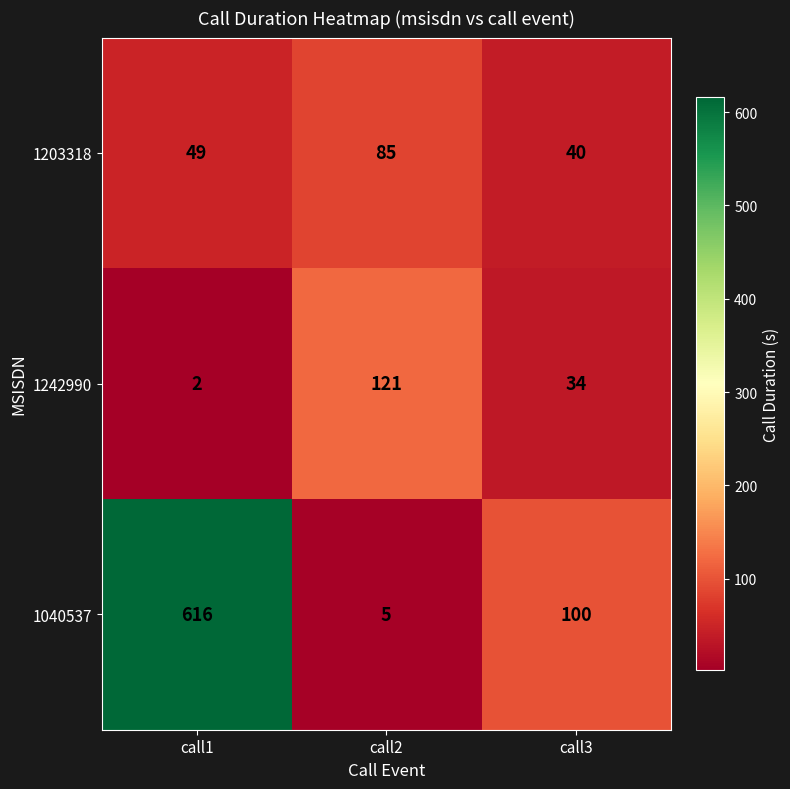

What is the smallest value displayed?

2